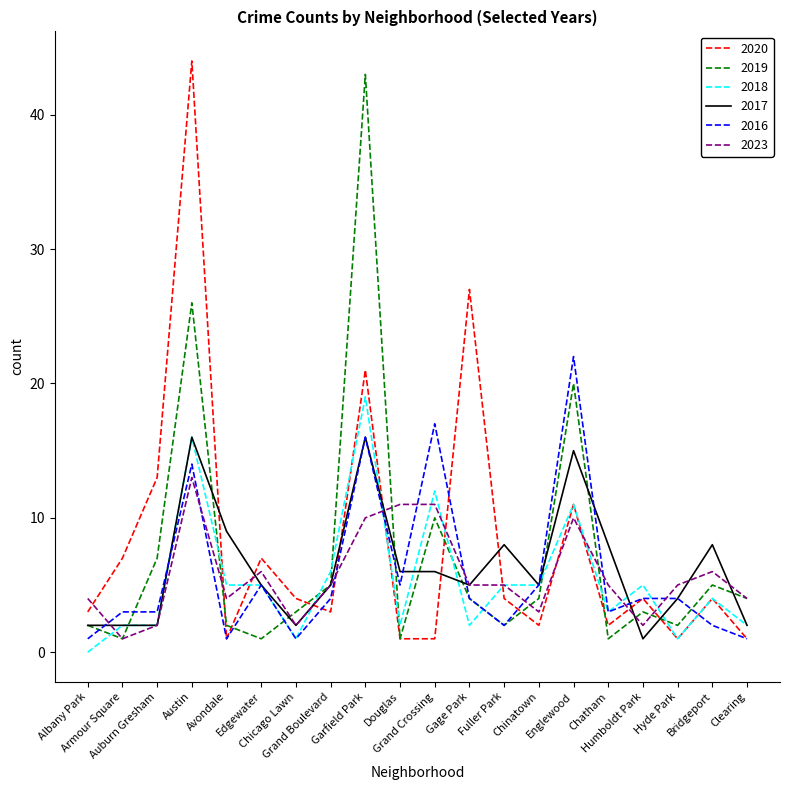

What is the maximum value shown in the chart?

44